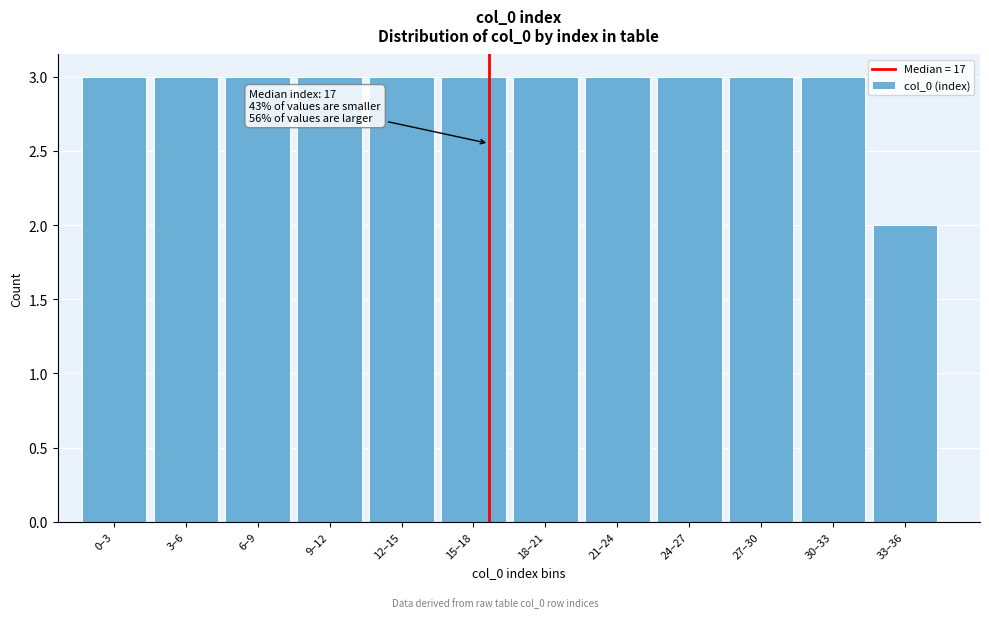

Reading left to right, list all the values displayed in this chart.

3	3	3	3	3	3	3	3	3	3	3	2